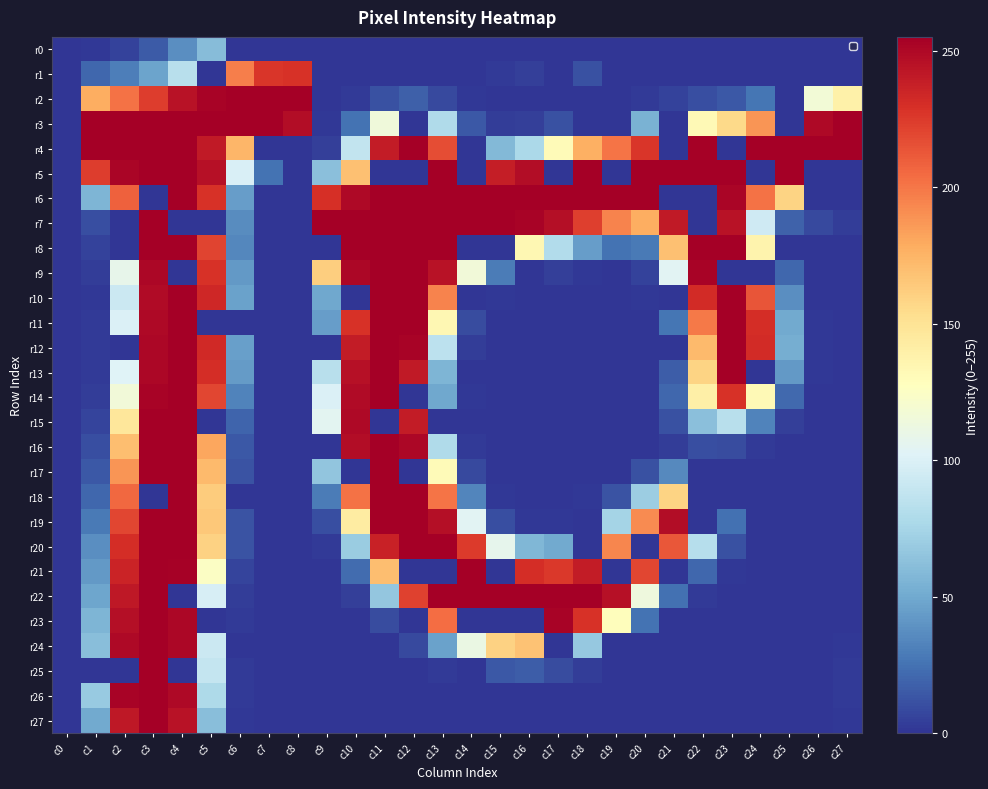

At how many categories does at least one series exceed 16?

27